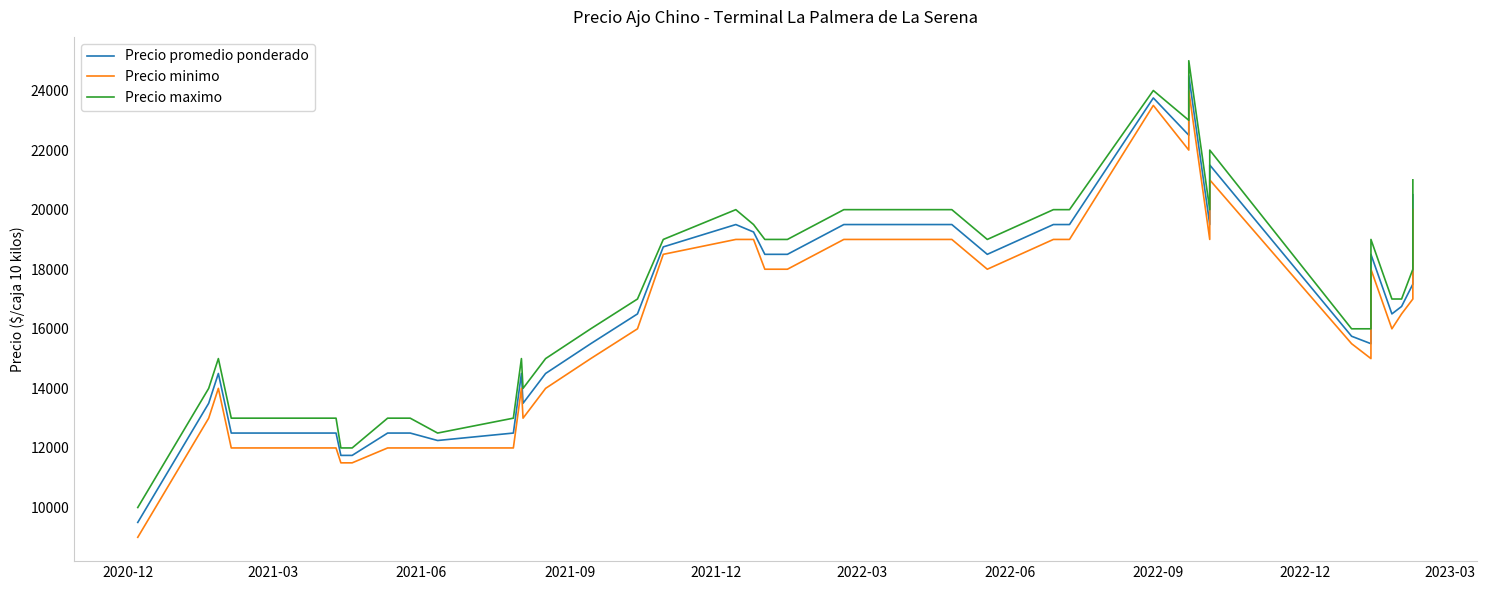

How many data points does each series have?

40